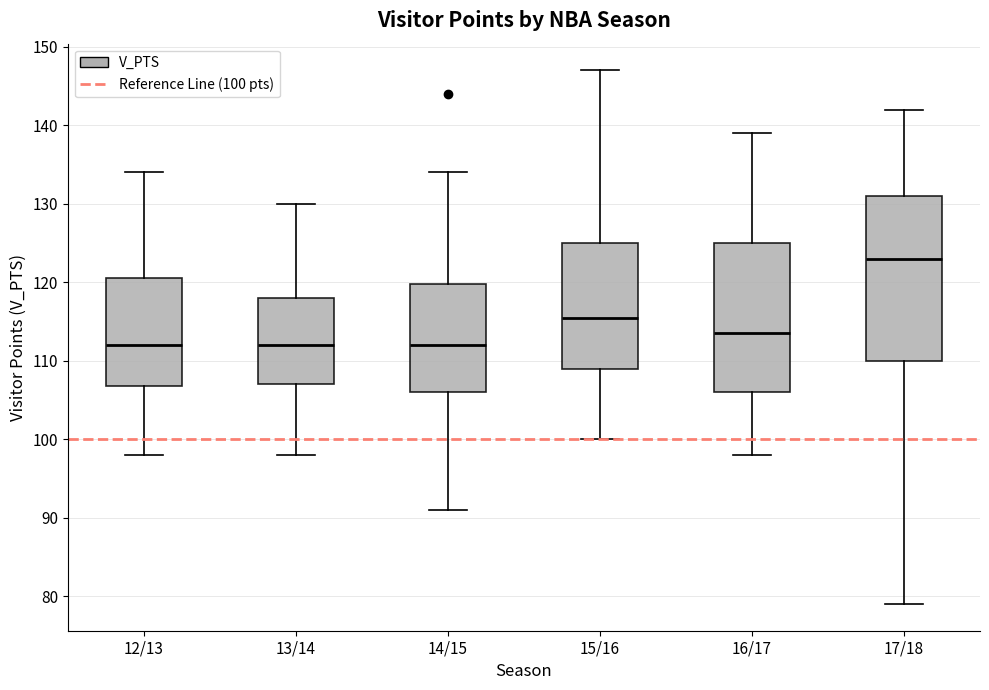

Where is the upper edge of the box for 14/15 on the y-axis? The values are not printed on the chart, so give them approximately, as read against the axis.

120